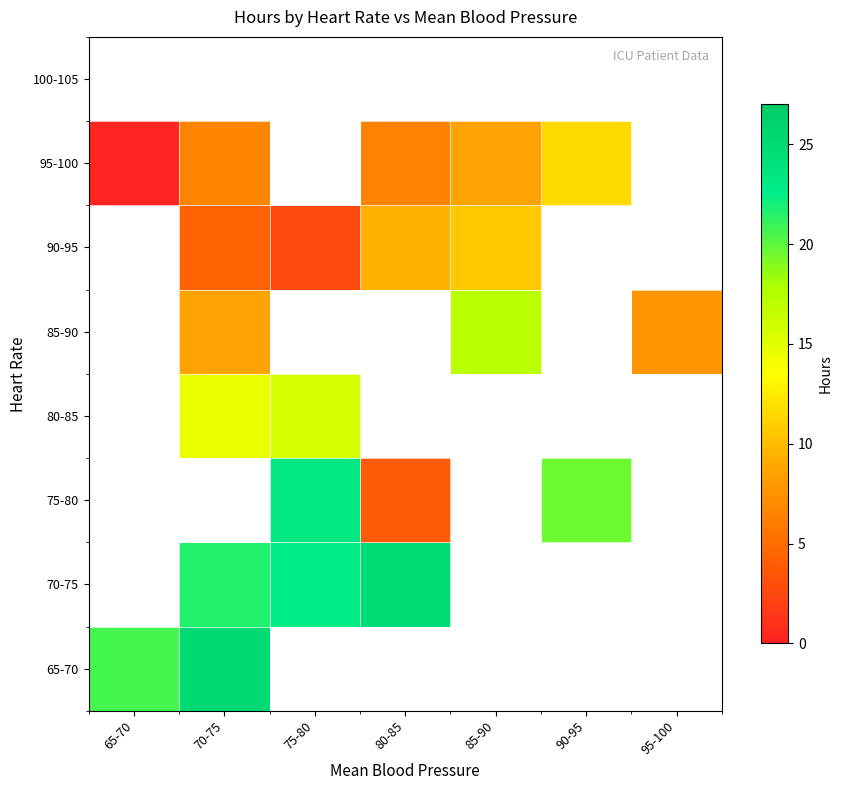

At how many categories does at least one series exceed 18?

5